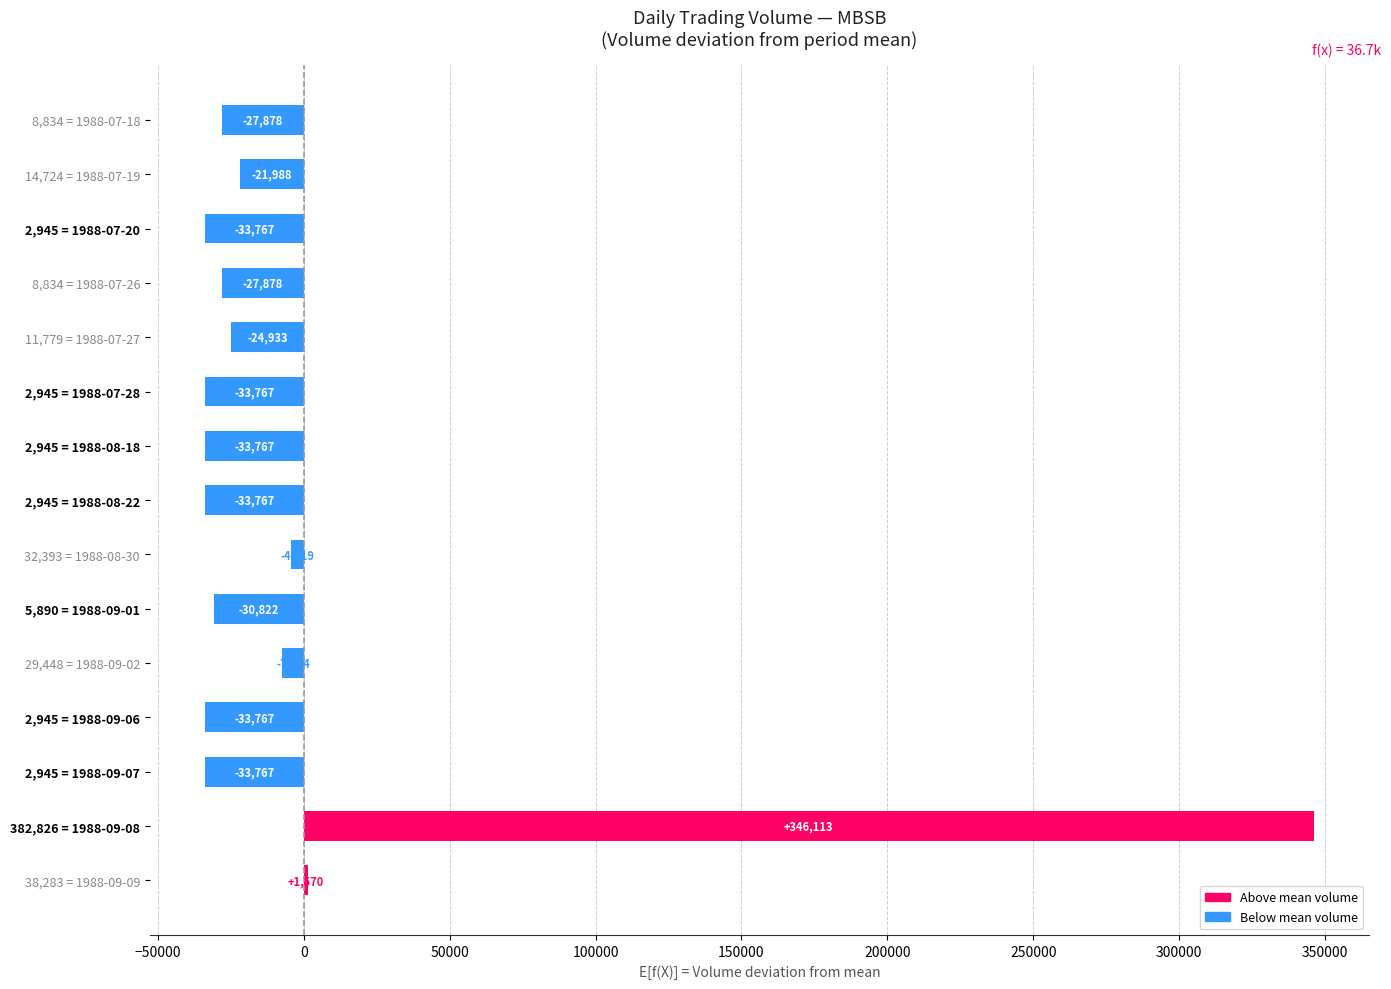

Where is the data nearest to the value 156173?

38,283 = 1988-09-09